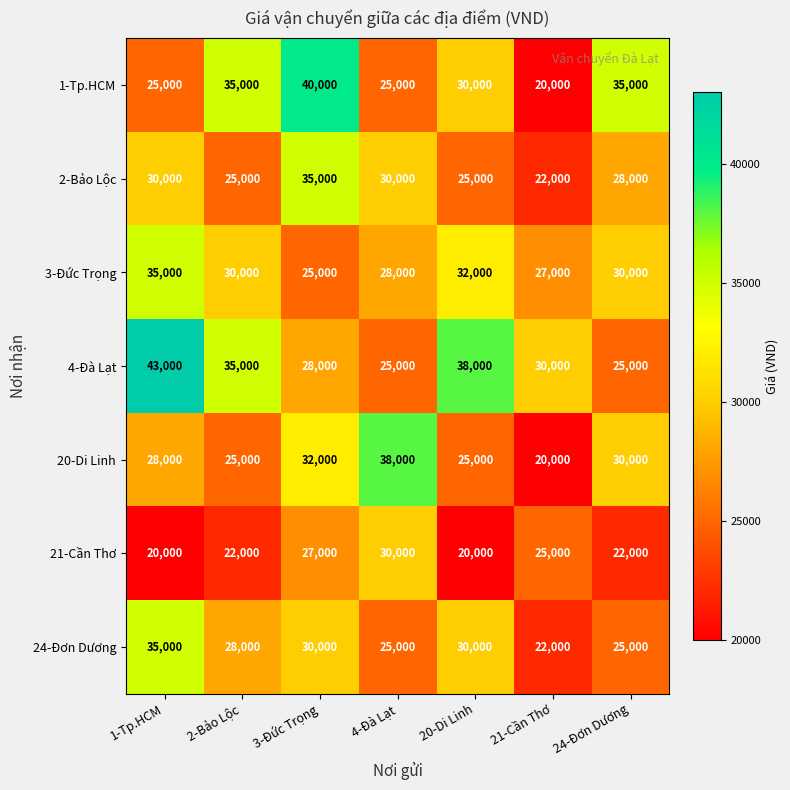

At how many categories does at least one series exceed 29838?

7